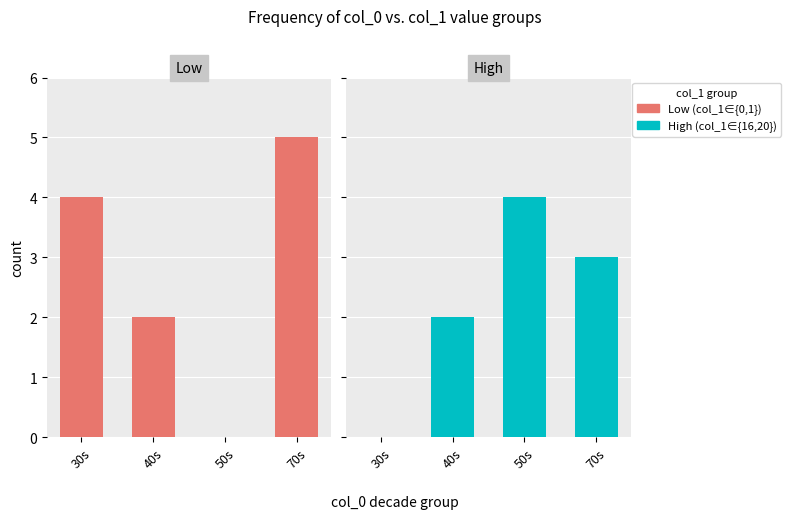

Which category has the highest value in the Low (col_1 in 0-1) series?

70s